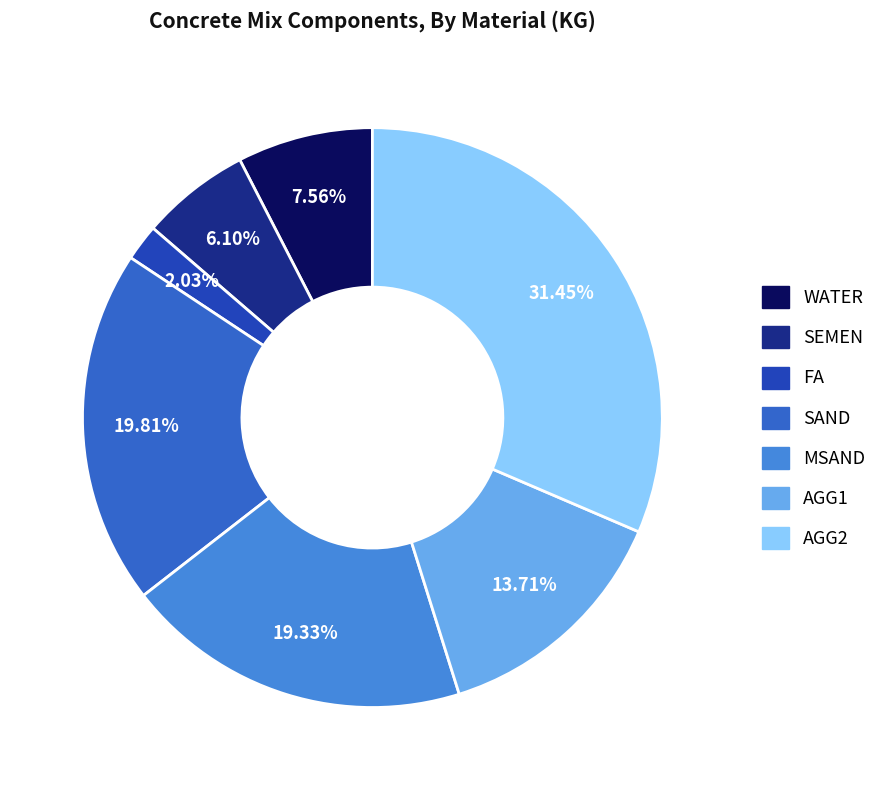

To the nearest percent, what portion does SAND represent?

20%